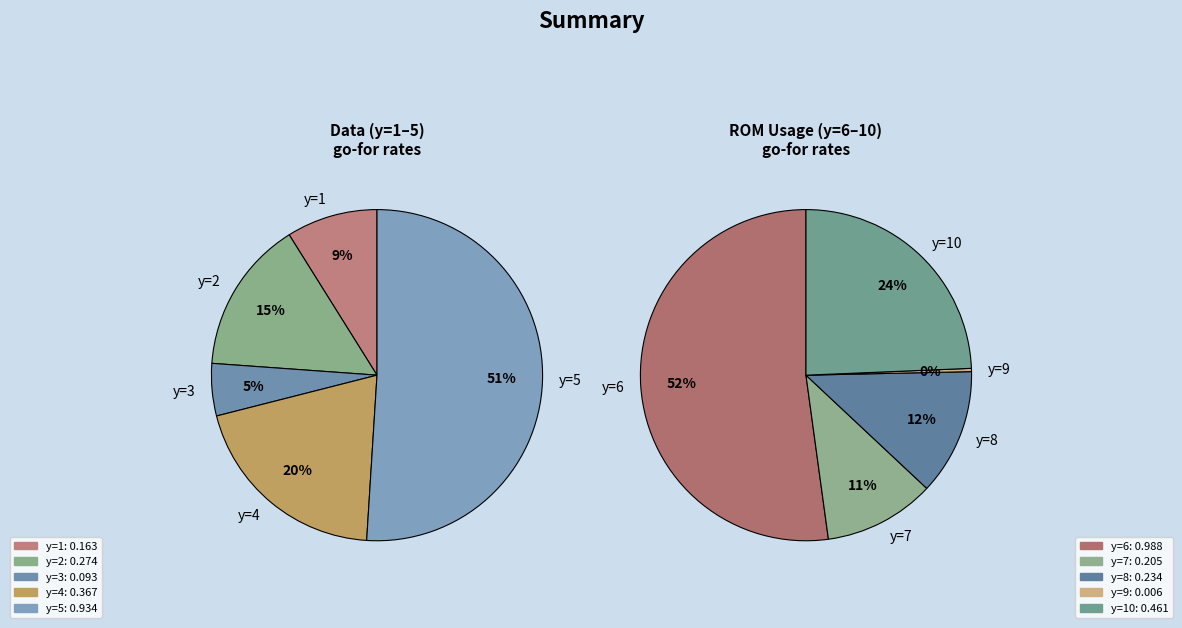

How many segments does this pie chart have?

10